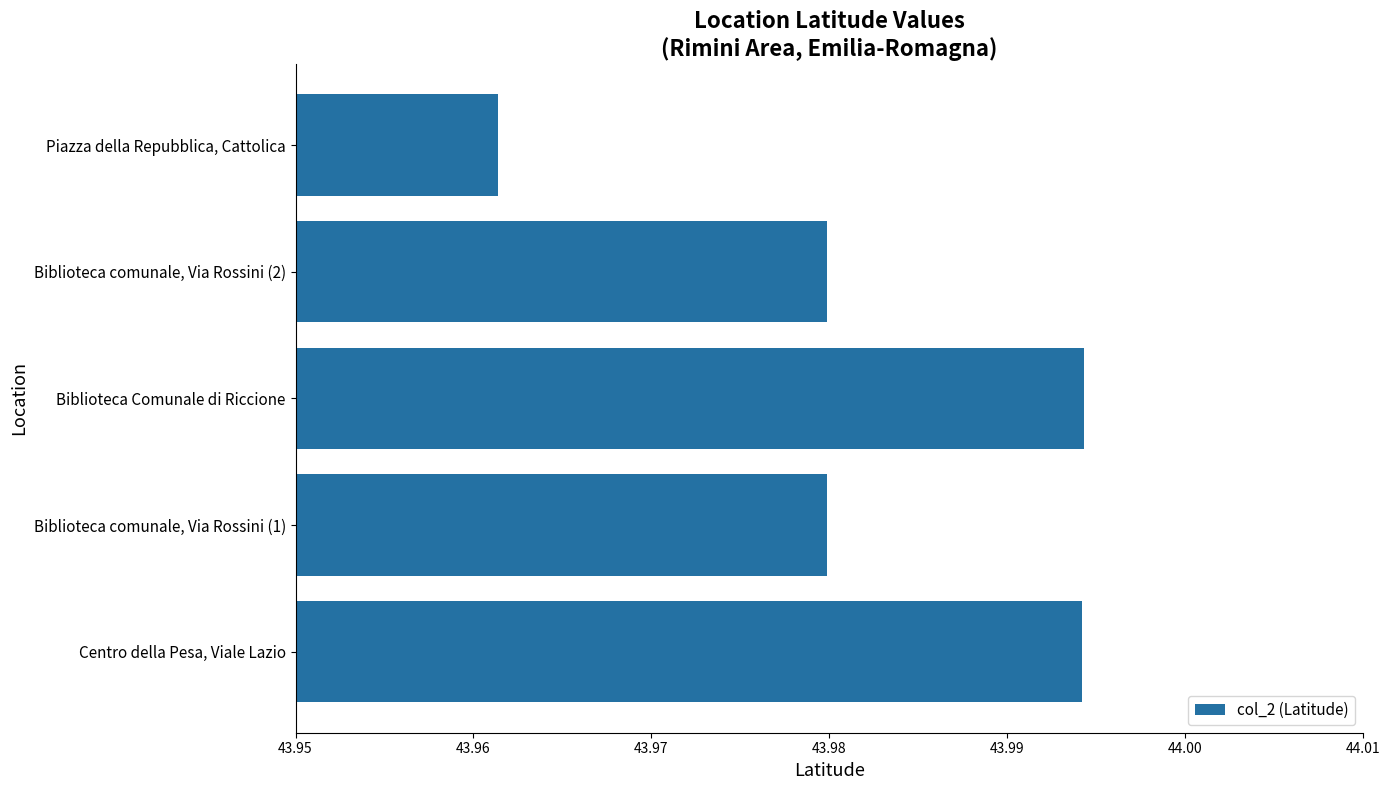

What is the ratio of the value at Biblioteca comunale, Via Rossini (1) to the value at Centro della Pesa, Viale Lazio?

1.0